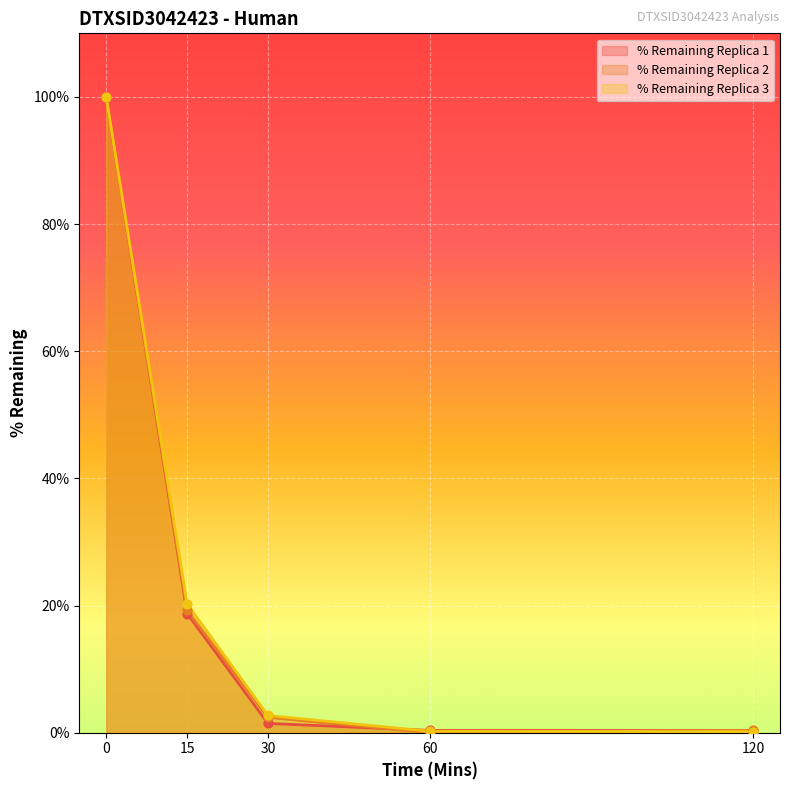

What is the total value across all series at 0?

300.0